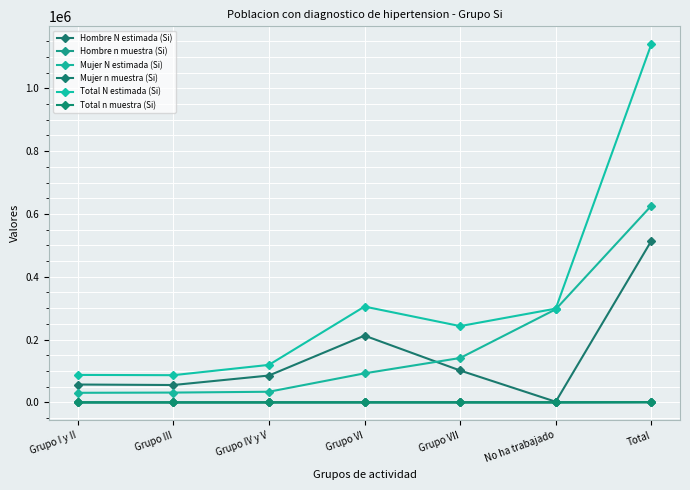

How many intersections are there between Hombre N estimada (Si) and Mujer N estimada (Si)?

1